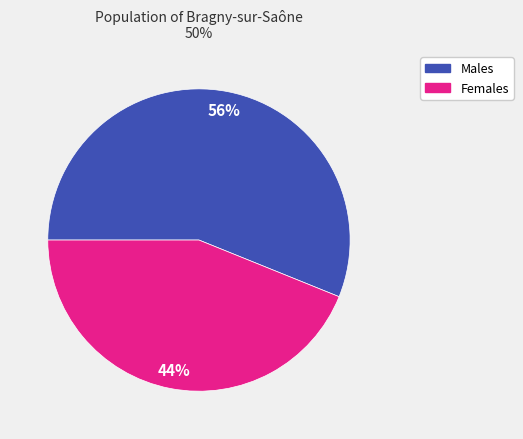

Does any single category account for the majority?

Yes